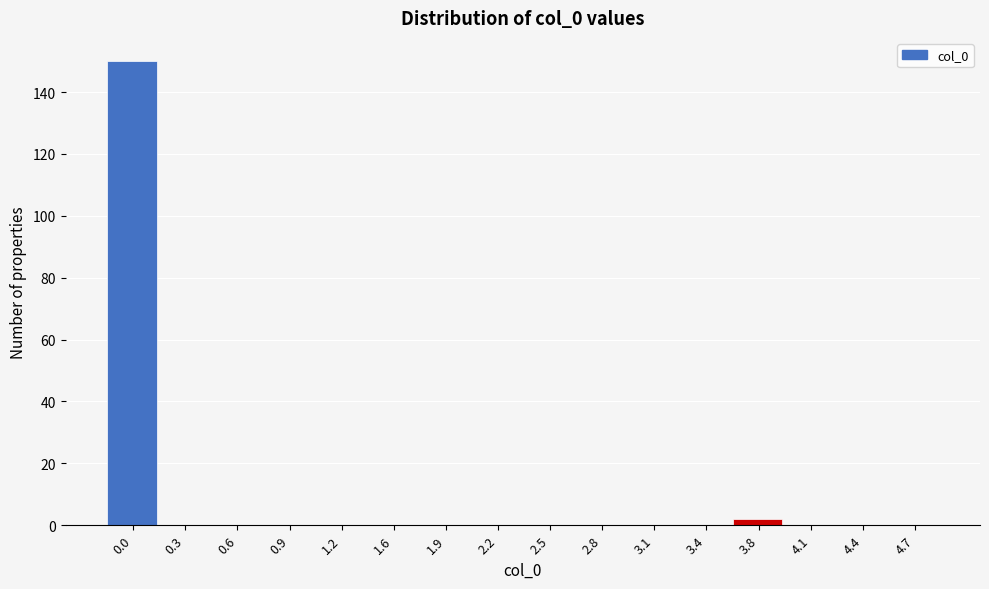

Reading left to right, transcribe all the data shown in this chart.

0.0=150	0.3=0	0.6=0	0.9=0	1.2=0	1.6=0	1.9=0	2.2=0	2.5=0	2.8=0	3.1=0	3.4=0	3.8=2	4.1=0	4.4=0	4.7=0